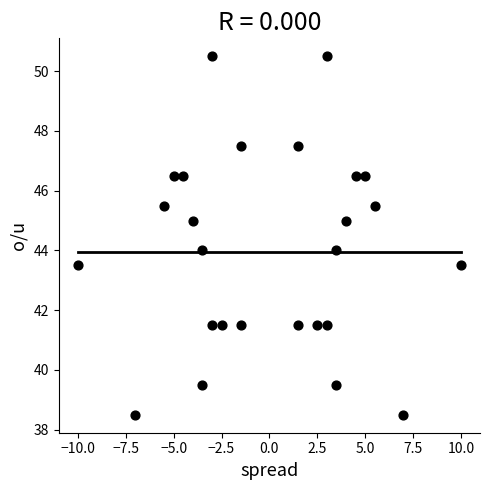

What is the range of X values (max minus min)?

20.0